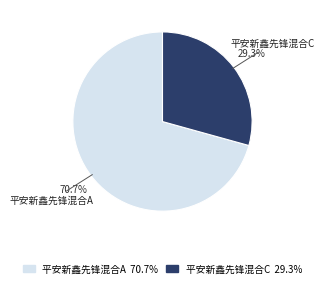

Which category accounts for the majority?

平安新鑫先锋混合A